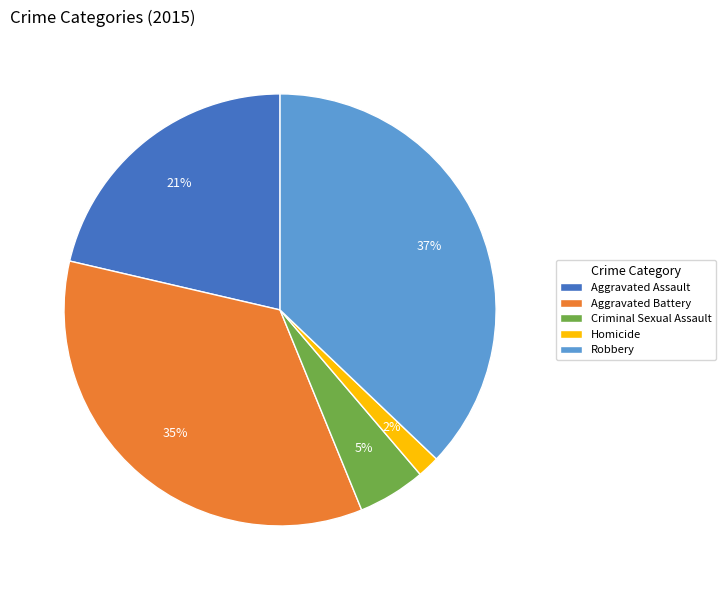

Which slice is the smallest?

Homicide